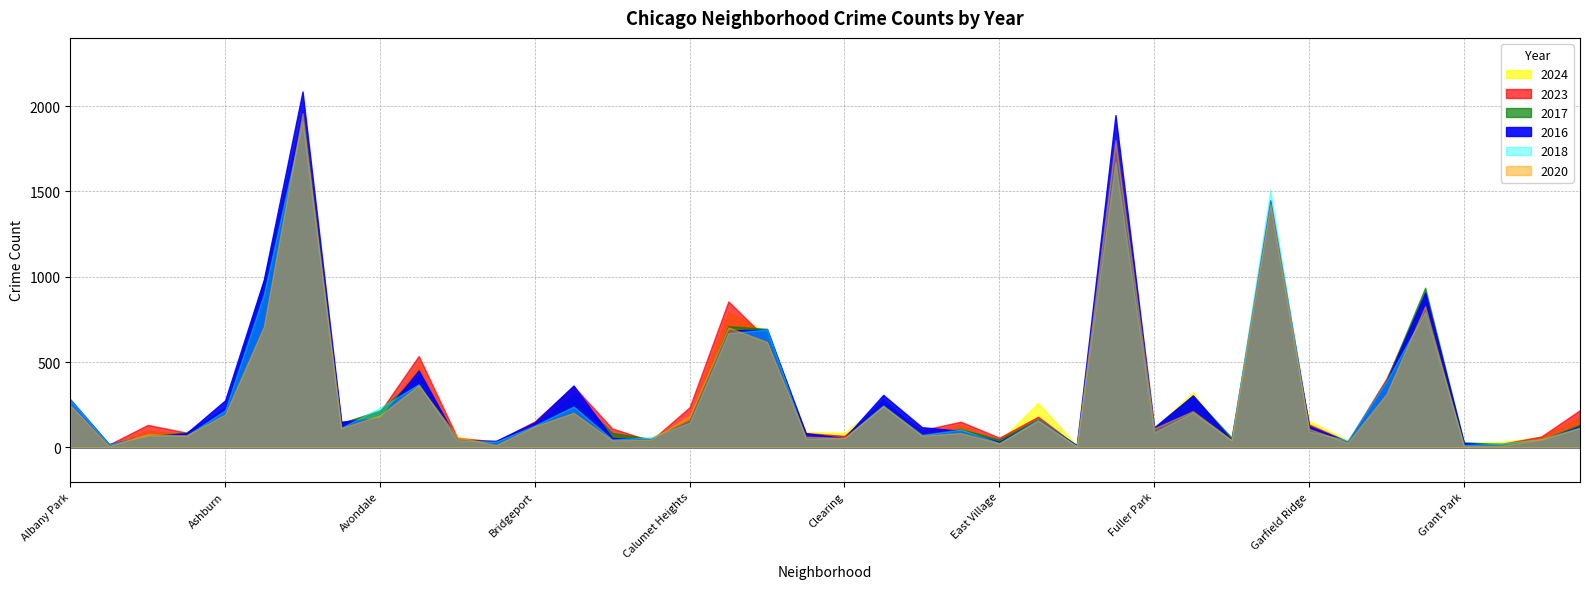

Which label corresponds to the largest value in the chart?

Austin